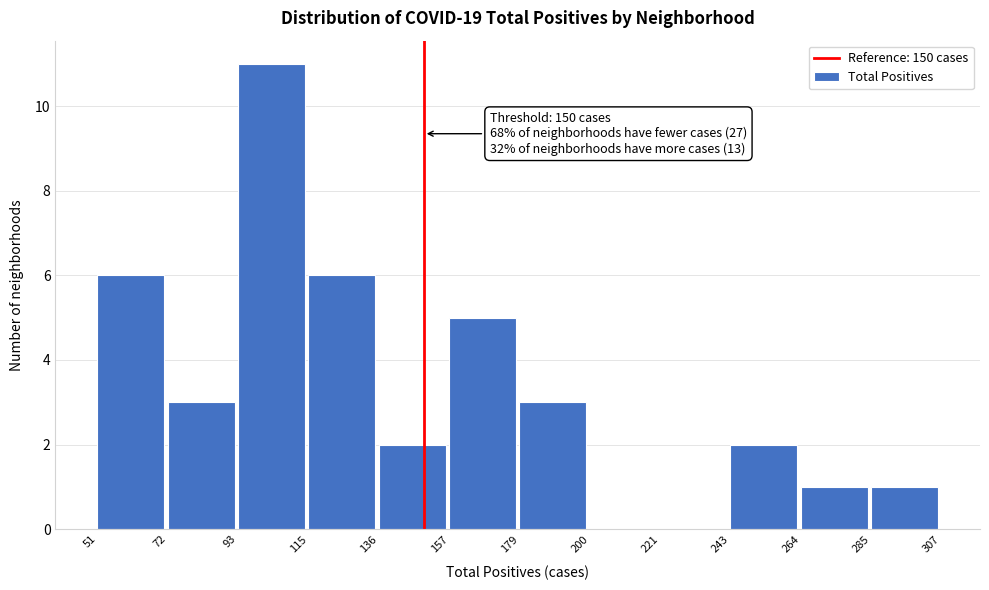

Which range on the x-axis has the tallest bar?

93 to 115